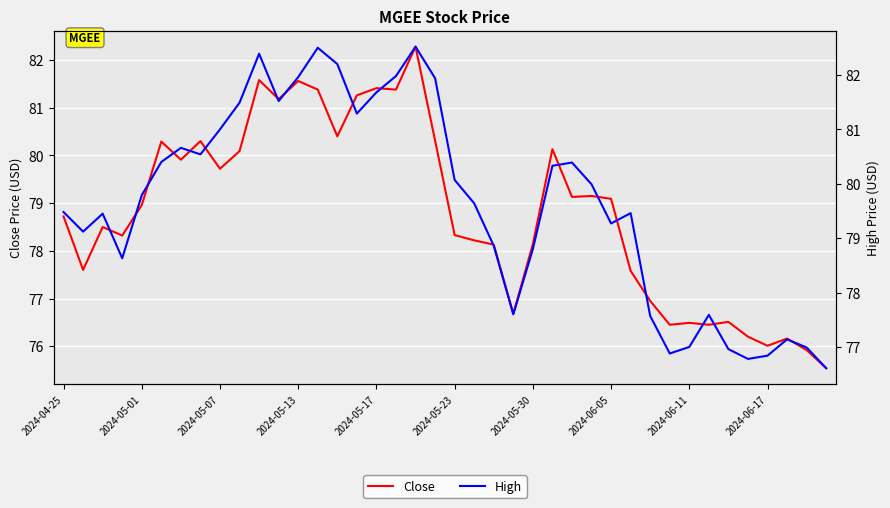

True or false: High has more than 0 interior local peaks.

True